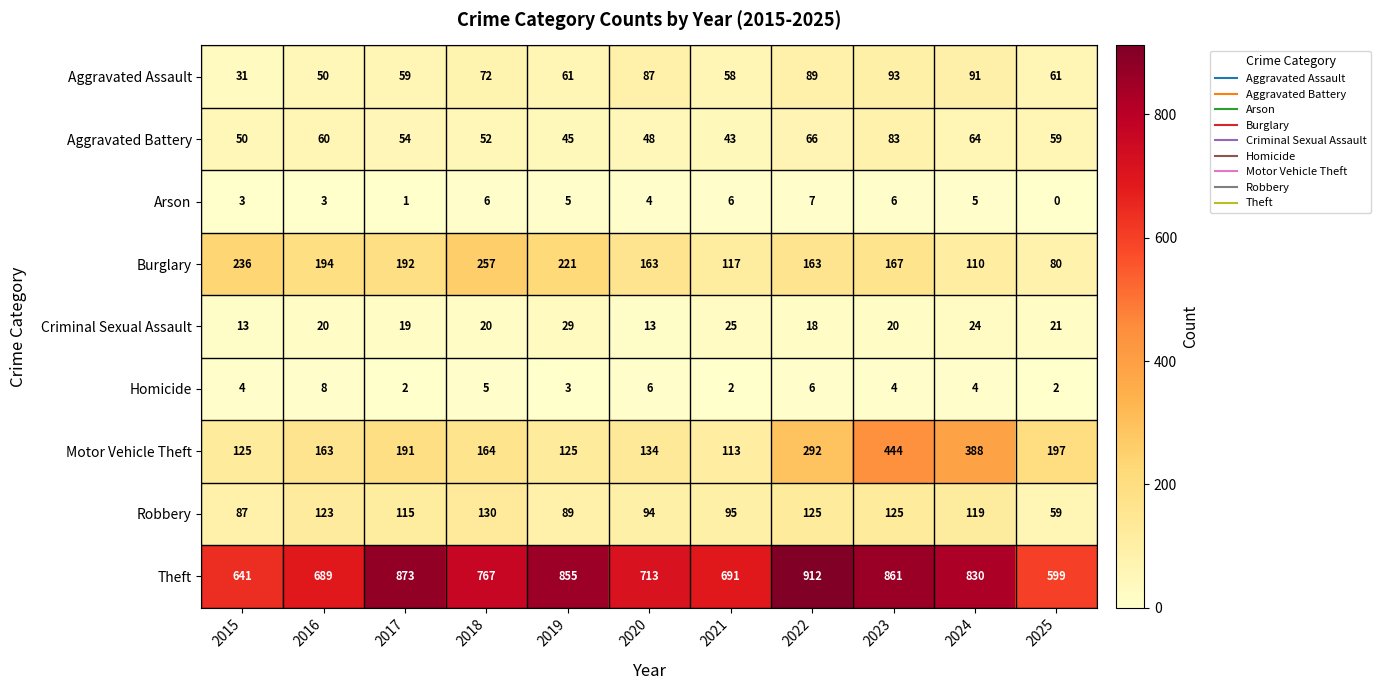

What is the difference between the highest and lowest values at 2023?

857